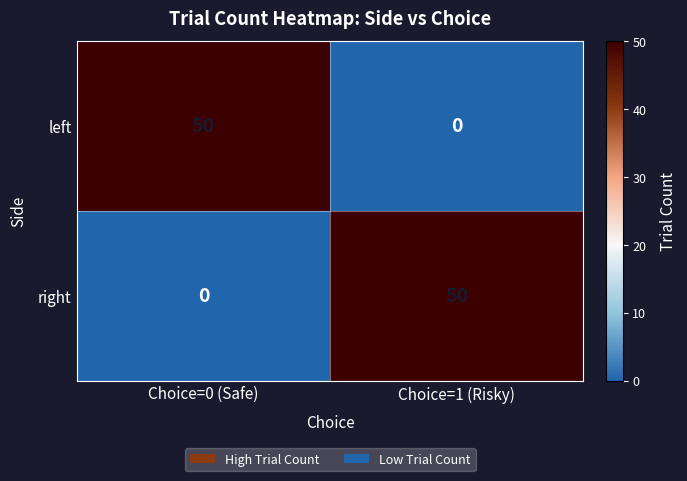

Which category has the highest value in the right series?

Choice=1 (Risky)